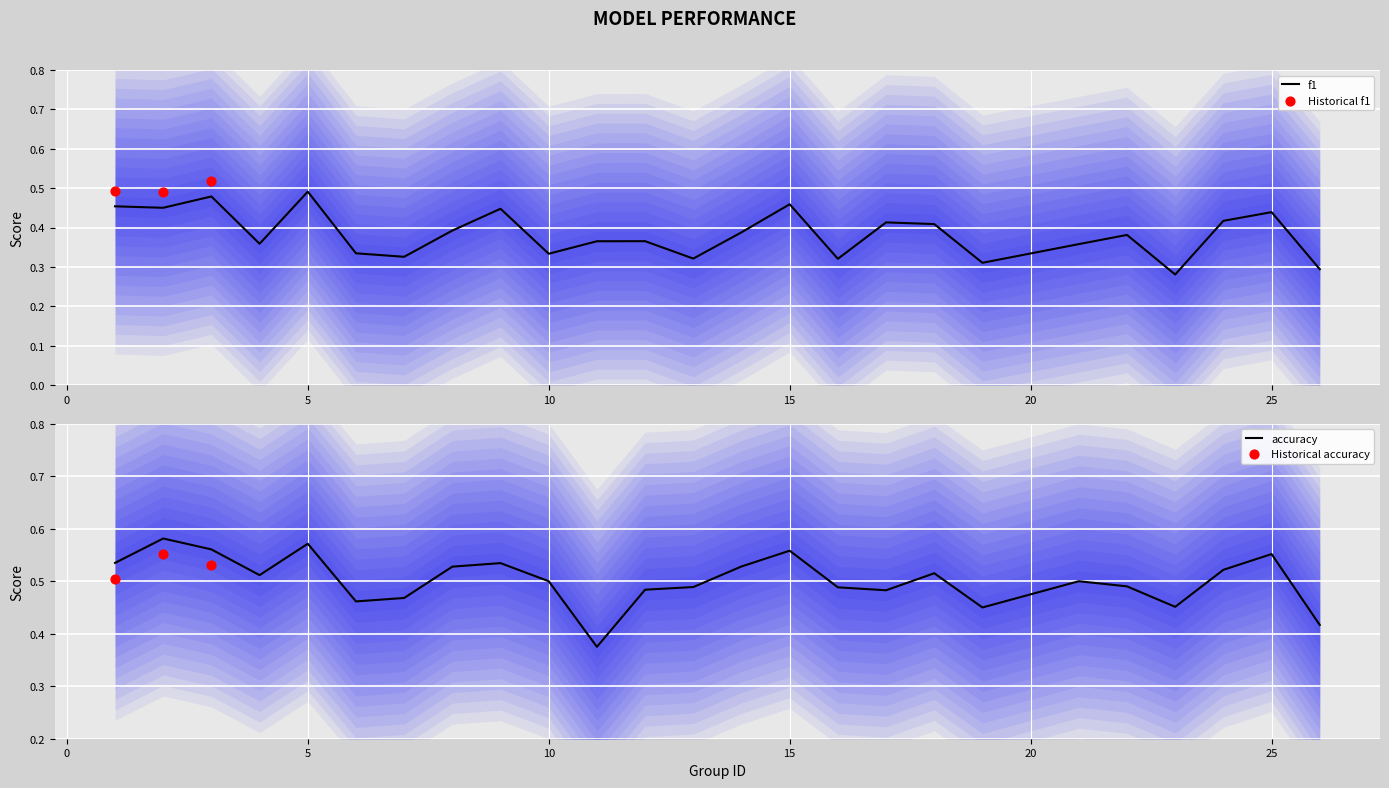

At how many categories does at least one series exceed 0?

25